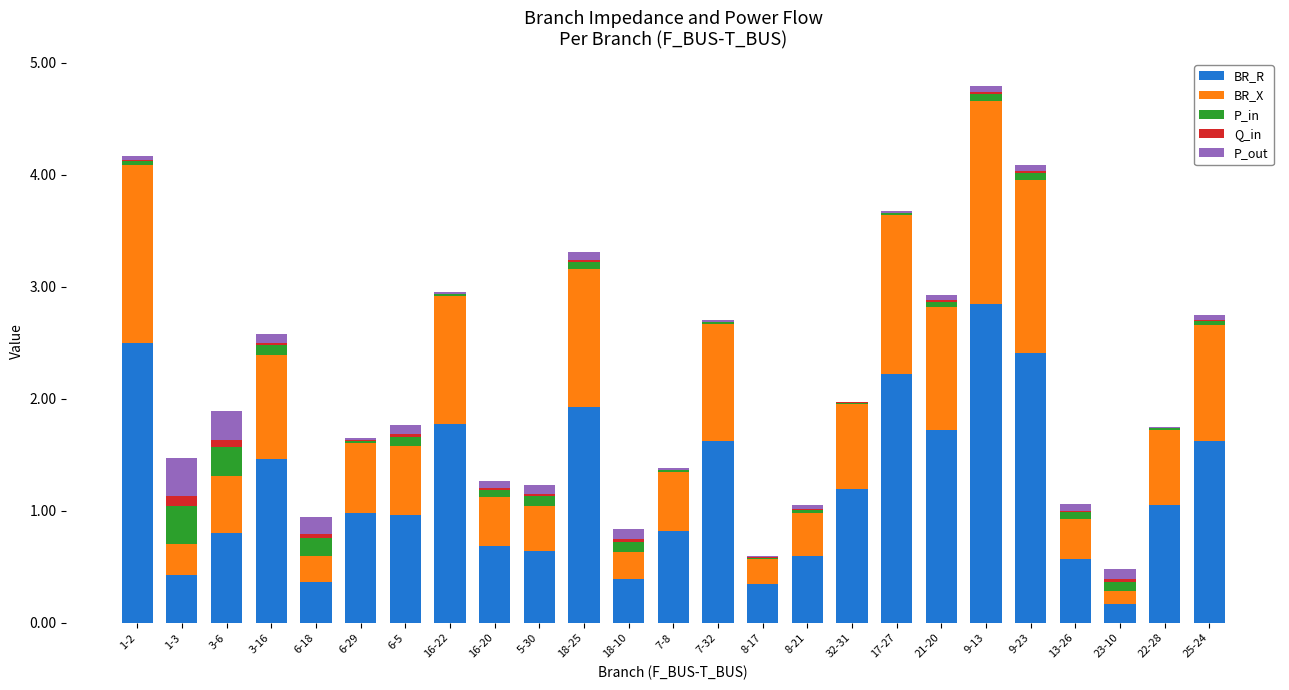

Does the chart contain stacked bars?

Yes